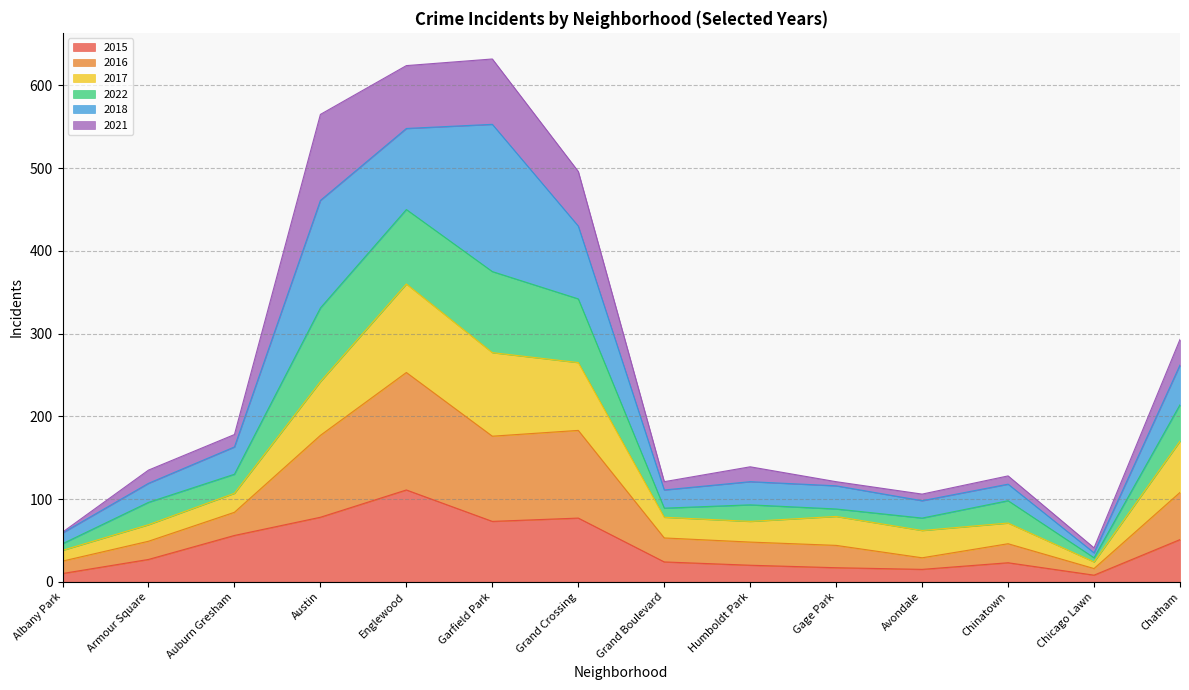

What is the sum of all 2015 values?

590